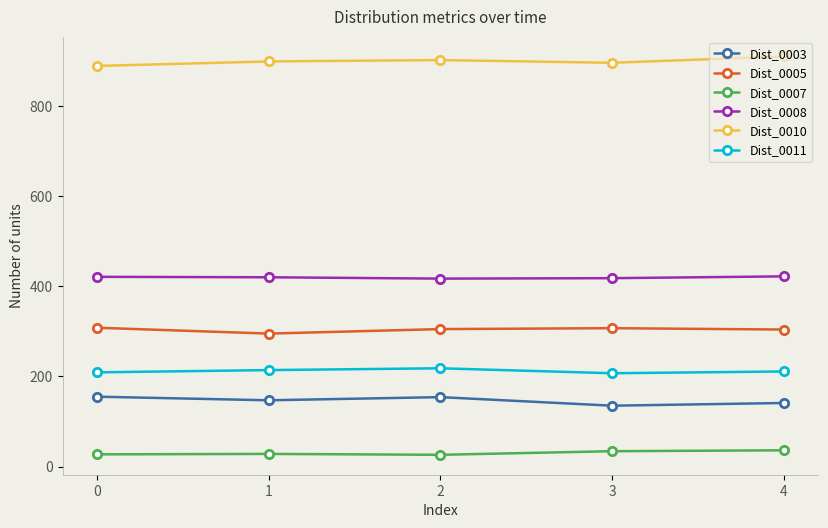

Count the Dist_0007 values in the range 27 to 34.

3